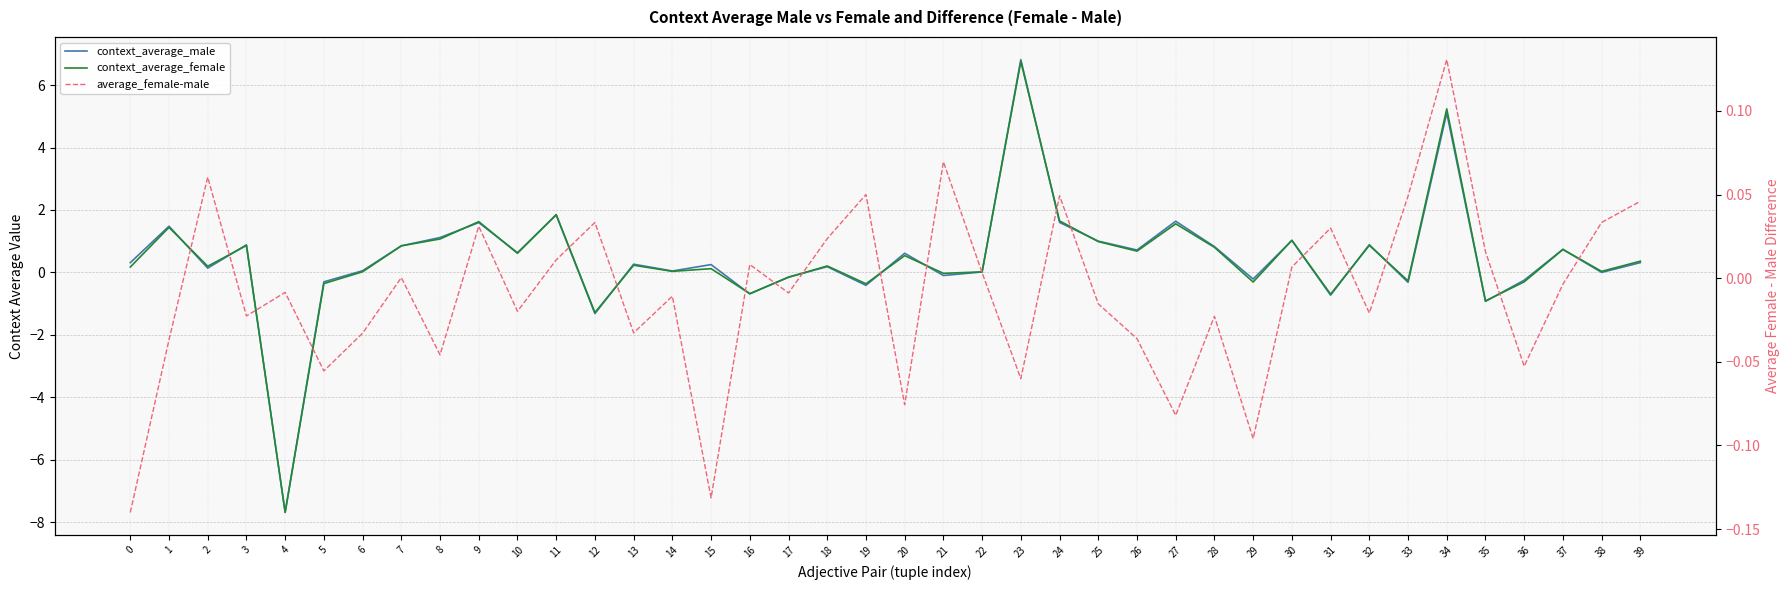

At which category is the sum across all series the highest?

23